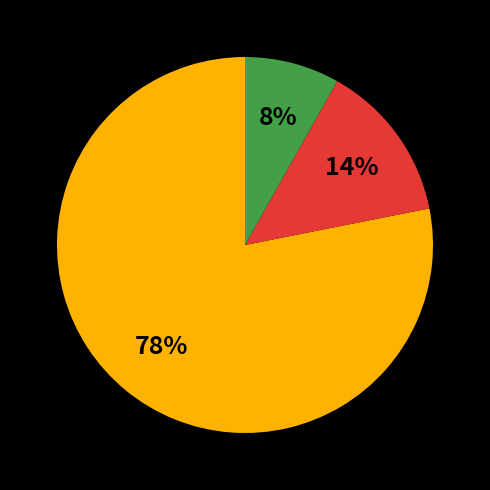

To the nearest percent, what is the difference between the largest and smallest slice percentages?

70%